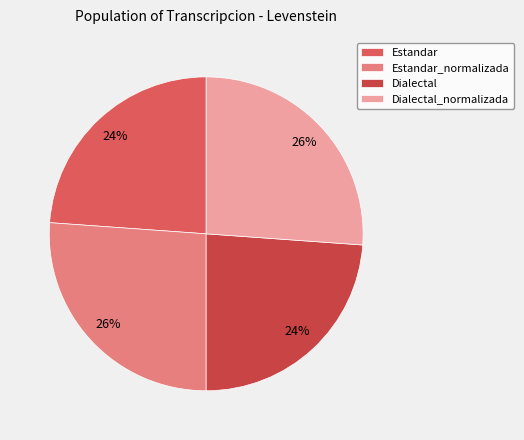

How many segments does this pie chart have?

4